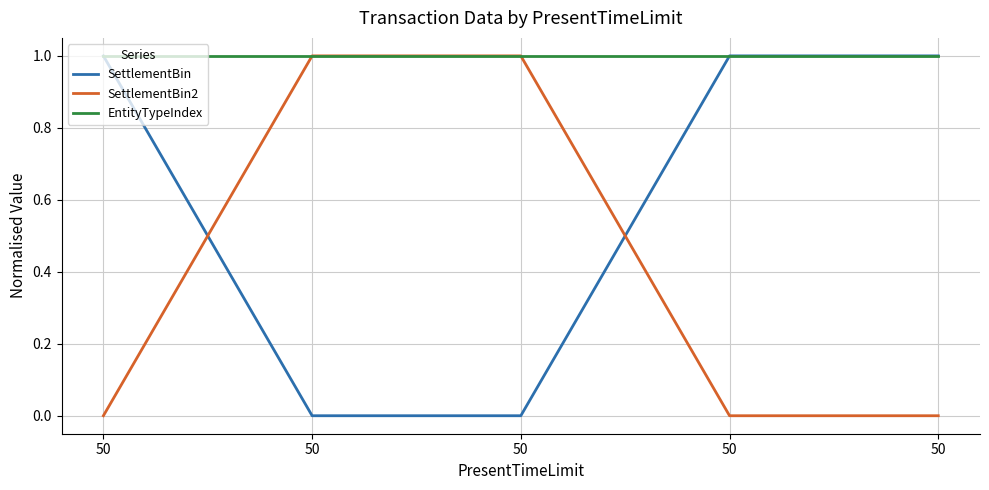

True or false: EntityTypeIndex and SettlementBin2 intersect in this chart.

False